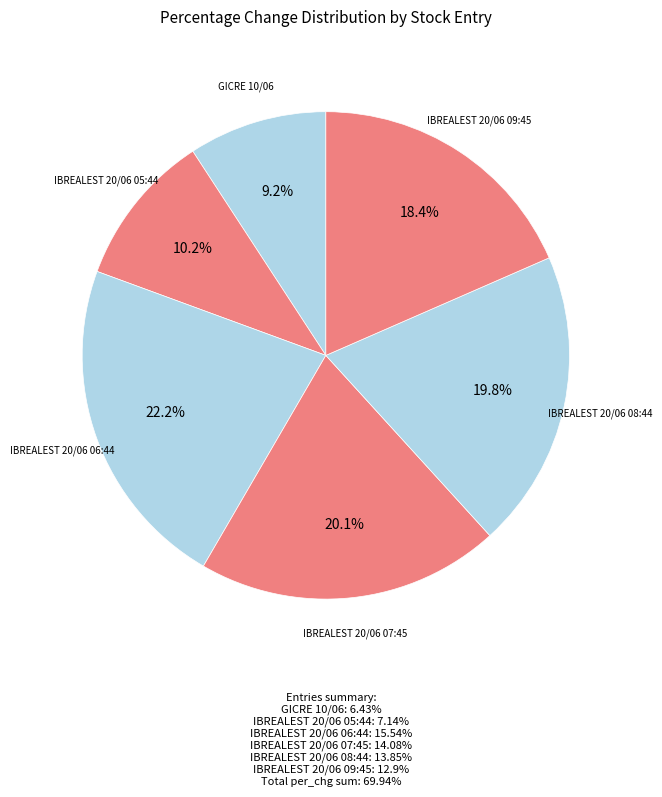

Rank the categories by value from highest to lowest.

IBREALEST 20/06 06:44, IBREALEST 20/06 07:45, IBREALEST 20/06 08:44, IBREALEST 20/06 09:45, IBREALEST 20/06 05:44, GICRE 10/06